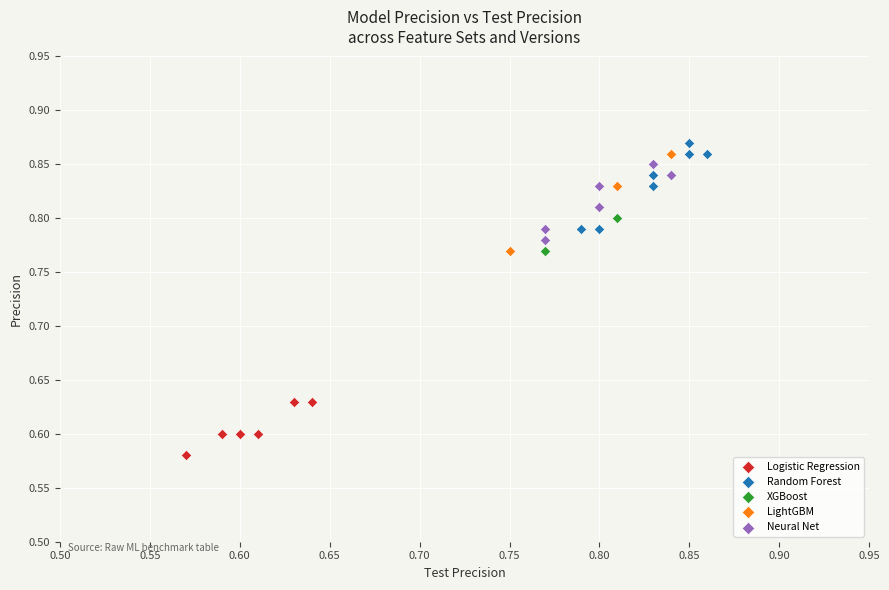

Which series reaches the minimum Y coordinate?

Logistic Regression